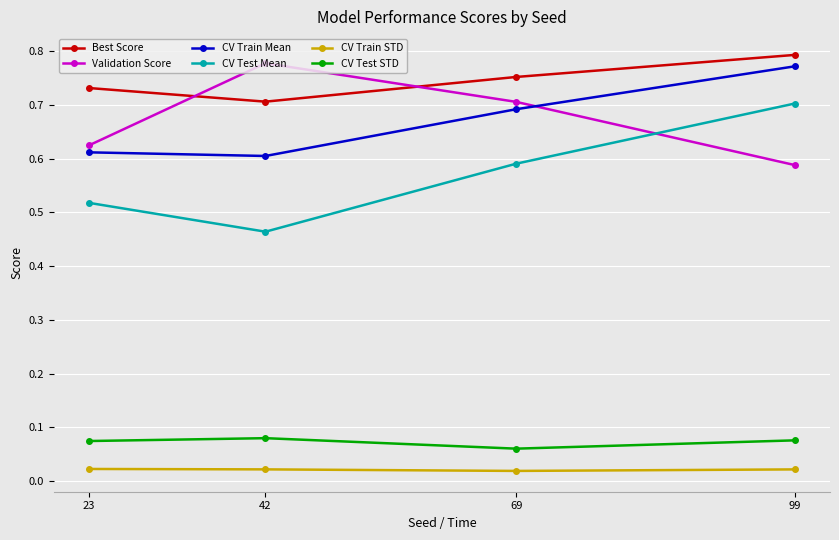

List the labels in order of Best Score value, largest first.

99, 69, 23, 42